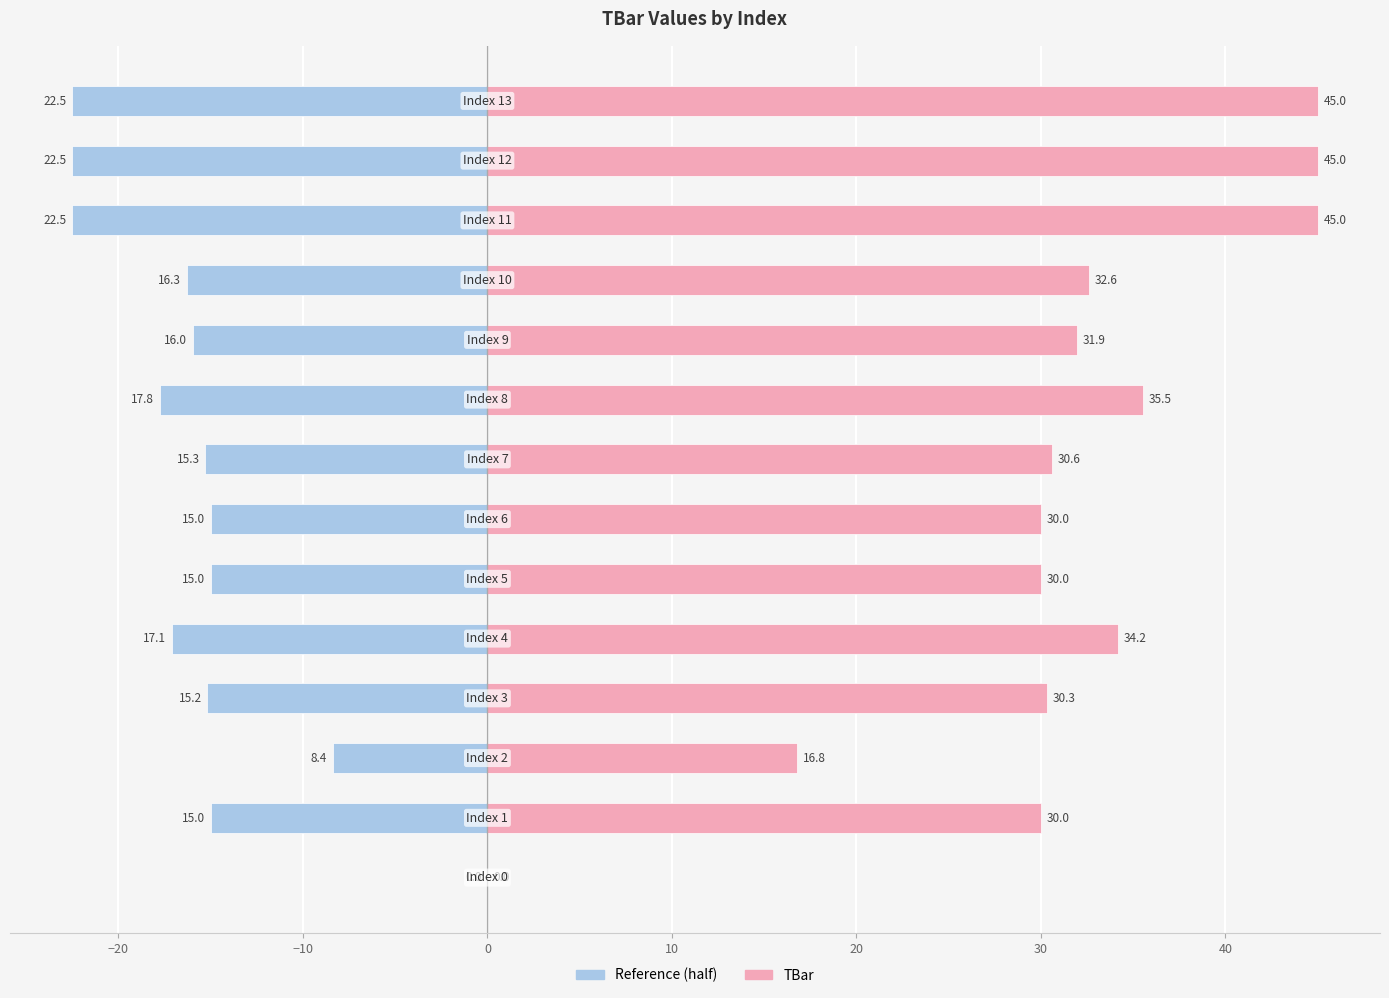

How many values in the Reference series exceed -15?

2